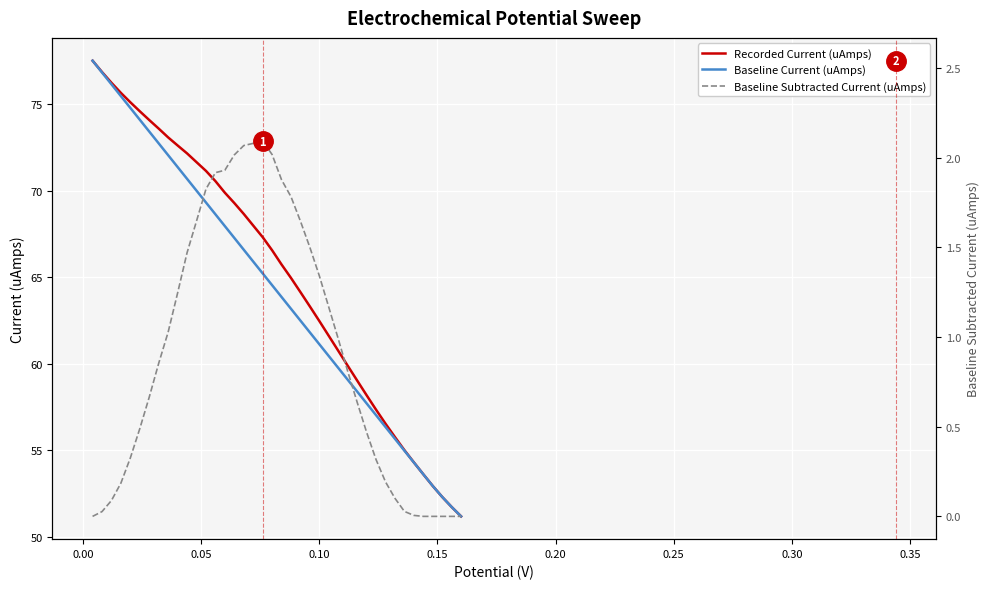

What is the maximum value for Recorded Current (uAmps)?

77.5